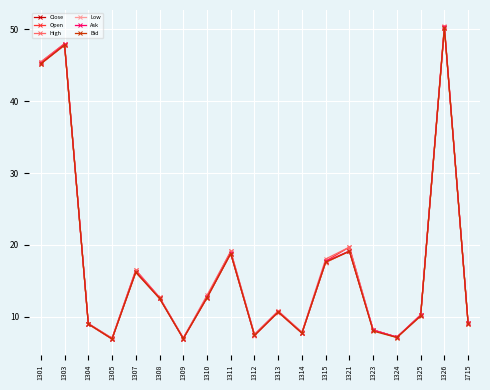

What is the total value across all series at 1304?

54.1